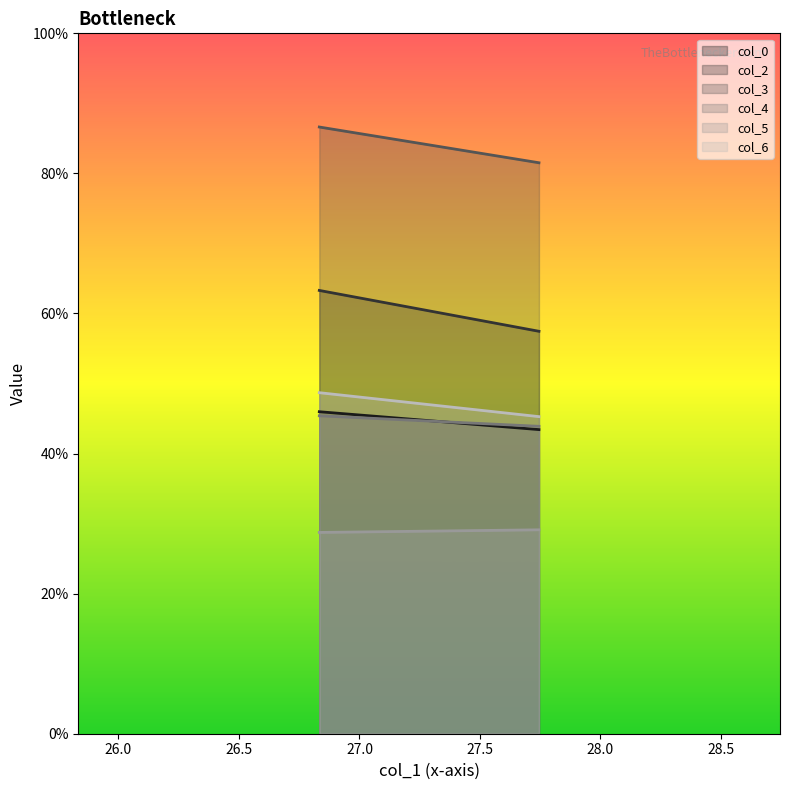

List the labels in order of col_0 value, largest first.

26.83333333, 27.74479167